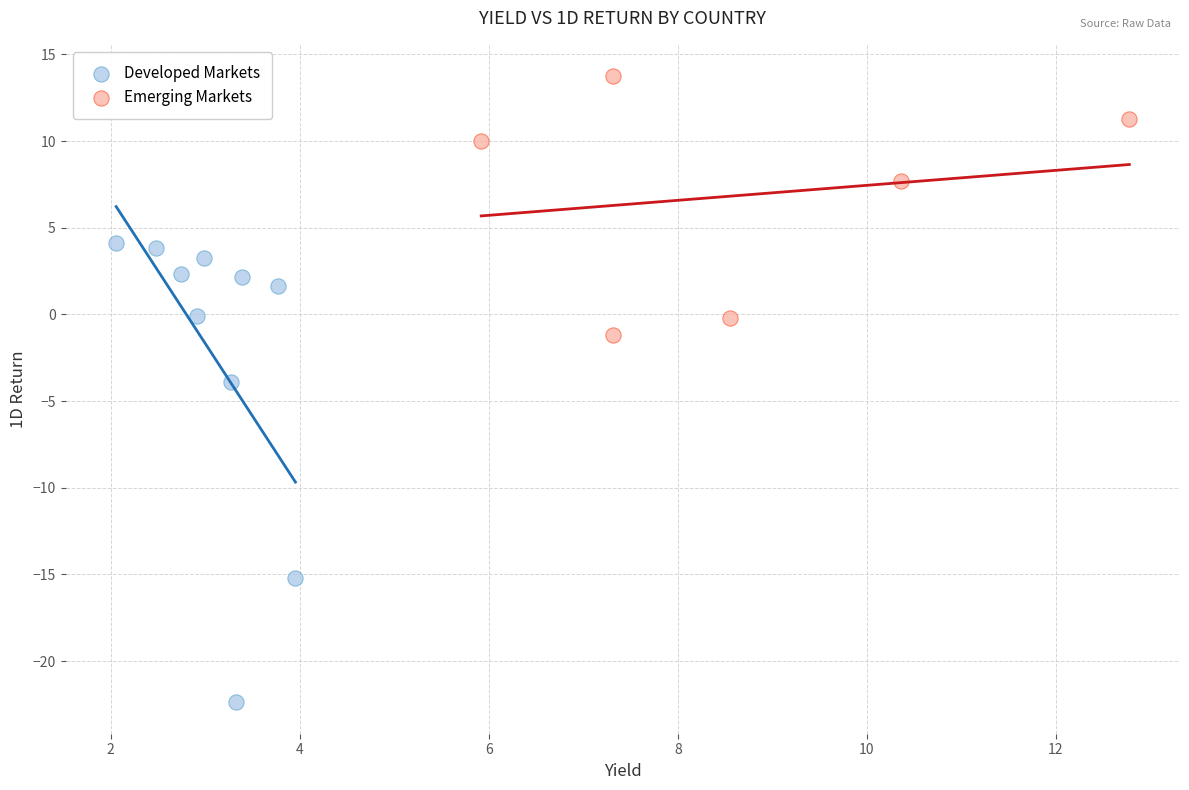

What are all the series names shown in the legend?

Developed Markets, Emerging Markets